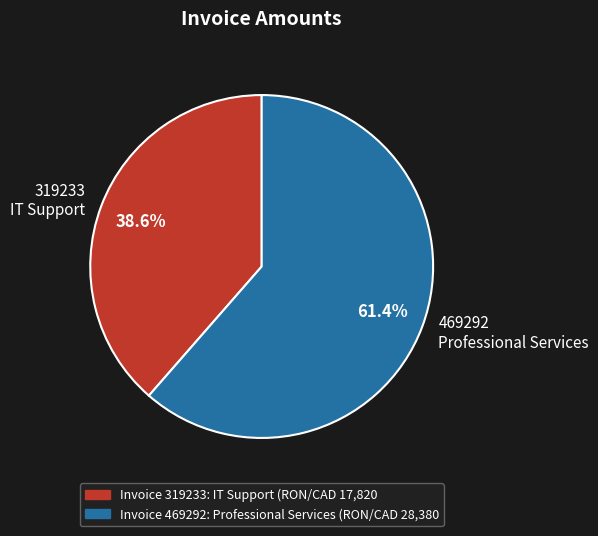

Which slice is the largest?

469292